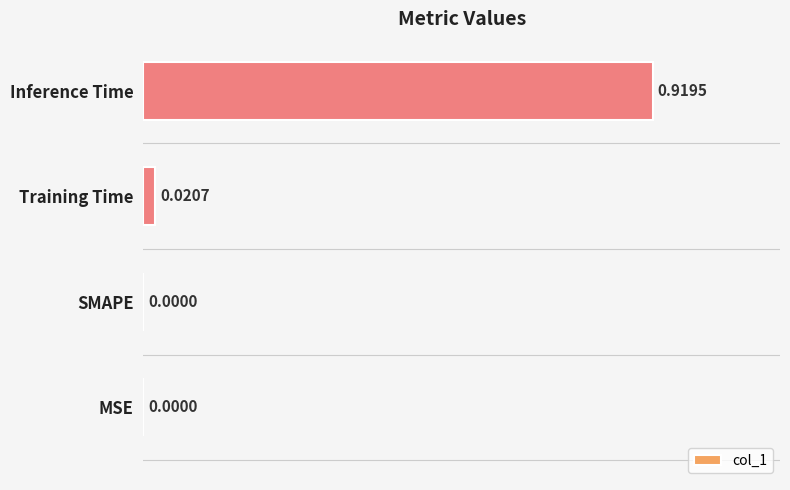

Which label corresponds to the largest value in the chart?

Inference Time